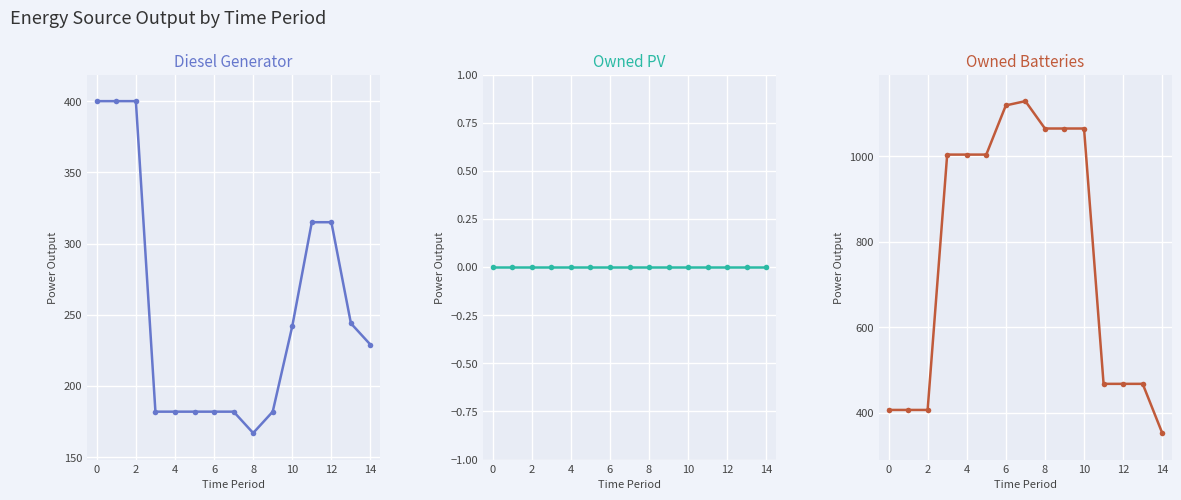

True or false: Owned PV and Owned Batteries cross at least once.

False